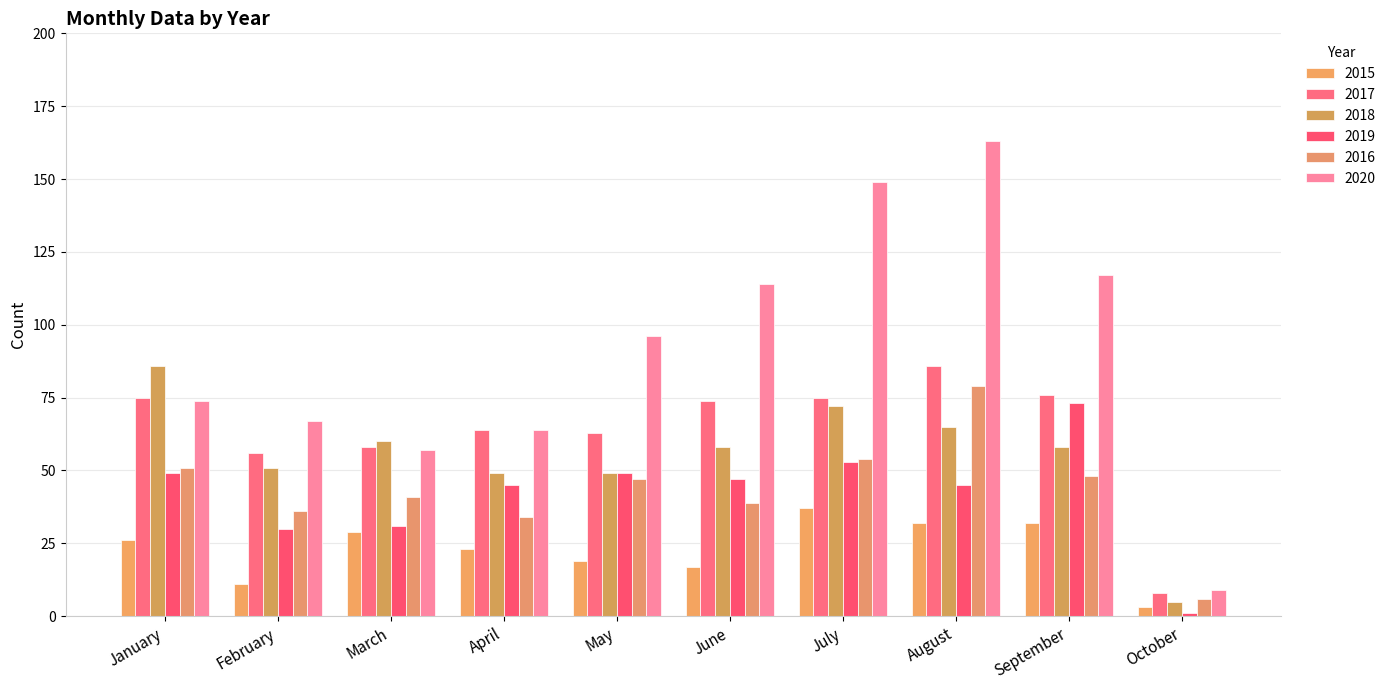

Which label corresponds to the smallest value in the chart?

October